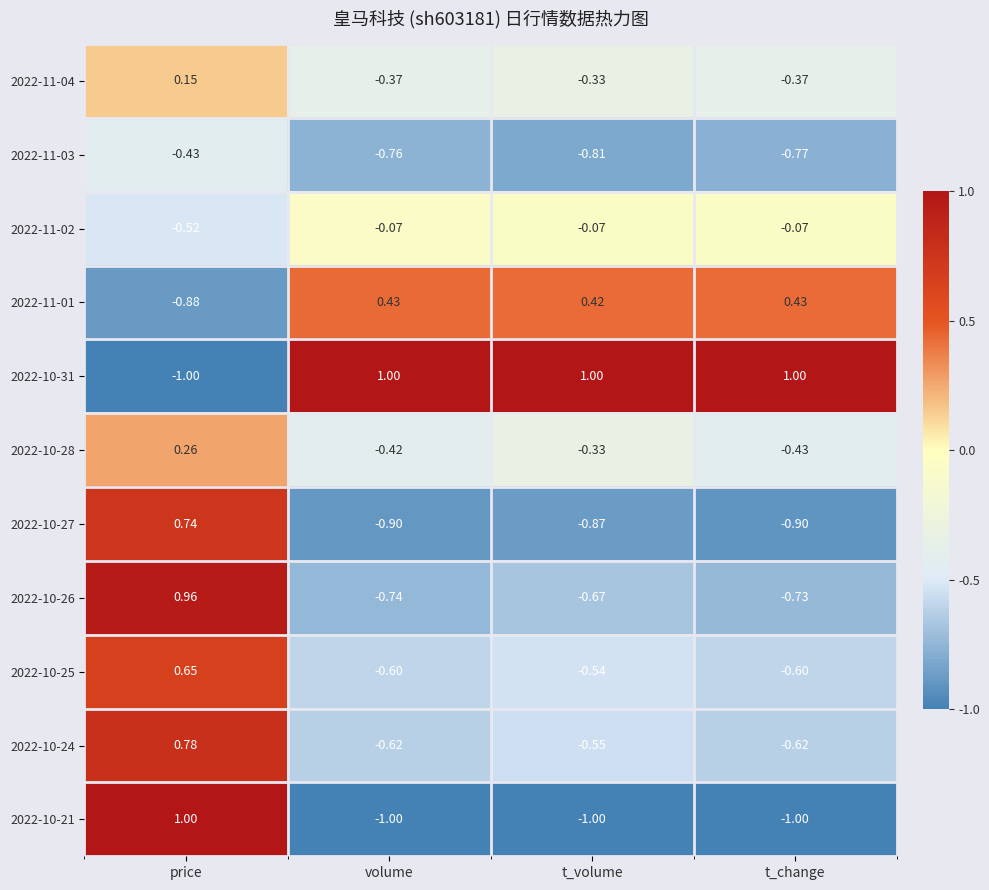

At which category is the sum across all series the highest?

price